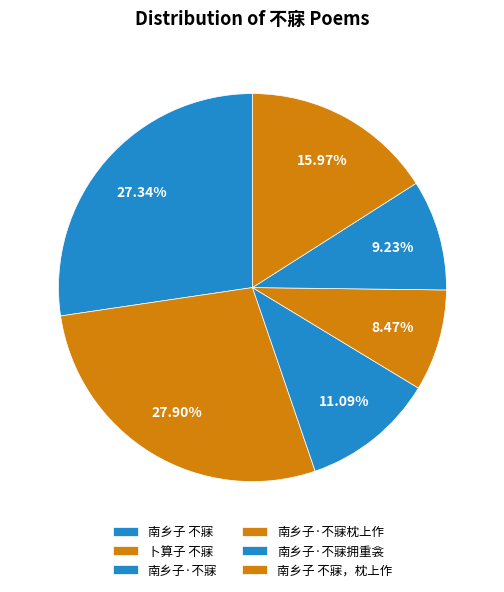

To the nearest percent, what is the difference between the 南乡子 不寐 and 南乡子 不寐，枕上作 slice percentages?

11%